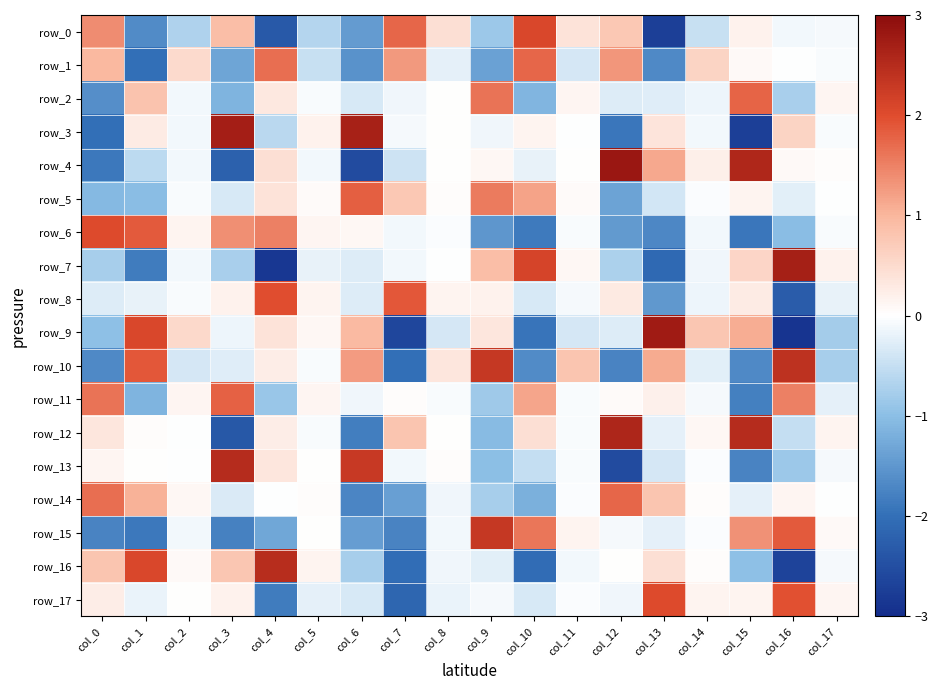

Reading left to right, transcribe all the data shown in this chart.

row_0: col_0=1.4	col_1=-1.6	col_2=-0.7	col_3=0.9	col_4=-2.3	col_5=-0.6	col_6=-1.5	col_7=1.7	col_8=0.4	col_9=-0.8	col_10=2.1	col_11=0.4	col_12=0.8	col_13=-2.7	col_14=-0.5	col_15=0.2	col_16=-0.1	col_17=-0.1
row_1: col_0=1.0	col_1=-2.0	col_2=0.5	col_3=-1.3	col_4=1.7	col_5=-0.5	col_6=-1.6	col_7=1.3	col_8=-0.2	col_9=-1.4	col_10=1.7	col_11=-0.4	col_12=1.3	col_13=-1.7	col_14=0.6	col_15=0.1	col_16=-0.0	col_17=-0.1
row_2: col_0=-1.6	col_1=0.8	col_2=-0.1	col_3=-1.1	col_4=0.3	col_5=-0.1	col_6=-0.3	col_7=-0.1	col_8=0.0	col_9=1.6	col_10=-1.1	col_11=0.1	col_12=-0.3	col_13=-0.3	col_14=-0.2	col_15=1.8	col_16=-0.7	col_17=0.1
row_3: col_0=-2.0	col_1=0.3	col_2=-0.1	col_3=2.7	col_4=-0.6	col_5=0.2	col_6=2.6	col_7=-0.1	col_8=0.0	col_9=-0.1	col_10=0.1	col_11=-0.0	col_12=-1.9	col_13=0.4	col_14=-0.1	col_15=-2.7	col_16=0.6	col_17=-0.1
row_4: col_0=-1.9	col_1=-0.6	col_2=-0.1	col_3=-2.2	col_4=0.4	col_5=-0.1	col_6=-2.5	col_7=-0.4	col_8=0.0	col_9=0.1	col_10=-0.2	col_11=0.0	col_12=2.8	col_13=1.1	col_14=0.2	col_15=2.6	col_16=0.1	col_17=0.0
row_5: col_0=-1.1	col_1=-1.0	col_2=-0.1	col_3=-0.3	col_4=0.4	col_5=0.1	col_6=1.8	col_7=0.8	col_8=0.0	col_9=1.6	col_10=1.2	col_11=0.1	col_12=-1.4	col_13=-0.4	col_14=-0.0	col_15=0.2	col_16=-0.2	col_17=-0.0
row_6: col_0=2.0	col_1=1.9	col_2=0.2	col_3=1.4	col_4=1.5	col_5=0.1	col_6=0.1	col_7=-0.1	col_8=-0.0	col_9=-1.5	col_10=-1.9	col_11=-0.1	col_12=-1.5	col_13=-1.7	col_14=-0.1	col_15=-1.9	col_16=-1.0	col_17=-0.1
row_7: col_0=-0.8	col_1=-1.8	col_2=-0.1	col_3=-0.7	col_4=-2.8	col_5=-0.2	col_6=-0.3	col_7=-0.1	col_8=-0.0	col_9=0.9	col_10=2.1	col_11=0.1	col_12=-0.7	col_13=-2.1	col_14=-0.1	col_15=0.6	col_16=2.7	col_17=0.2
row_8: col_0=-0.3	col_1=-0.2	col_2=-0.1	col_3=0.2	col_4=2.0	col_5=0.2	col_6=-0.3	col_7=1.9	col_8=0.1	col_9=0.2	col_10=-0.3	col_11=-0.1	col_12=0.3	col_13=-1.5	col_14=-0.2	col_15=0.3	col_16=-2.3	col_17=-0.2
row_9: col_0=-1.0	col_1=2.1	col_2=0.5	col_3=-0.2	col_4=0.4	col_5=0.1	col_6=0.9	col_7=-2.6	col_8=-0.4	col_9=0.4	col_10=-1.9	col_11=-0.4	col_12=-0.3	col_13=2.7	col_14=0.8	col_15=1.1	col_16=-2.9	col_17=-0.8
row_10: col_0=-1.7	col_1=1.9	col_2=-0.4	col_3=-0.3	col_4=0.2	col_5=-0.1	col_6=1.3	col_7=-2.0	col_8=0.3	col_9=2.3	col_10=-1.6	col_11=0.8	col_12=-1.8	col_13=1.1	col_14=-0.2	col_15=-1.7	col_16=2.4	col_17=-0.8
row_11: col_0=1.6	col_1=-1.1	col_2=0.1	col_3=1.8	col_4=-0.9	col_5=0.1	col_6=-0.1	col_7=0.0	col_8=-0.1	col_9=-0.8	col_10=1.2	col_11=-0.1	col_12=0.1	col_13=0.2	col_14=-0.1	col_15=-1.8	col_16=1.5	col_17=-0.2
row_12: col_0=0.3	col_1=0.0	col_2=-0.0	col_3=-2.4	col_4=0.2	col_5=-0.1	col_6=-1.8	col_7=0.8	col_8=0.0	col_9=-1.1	col_10=0.4	col_11=-0.1	col_12=2.6	col_13=-0.2	col_14=0.1	col_15=2.5	col_16=-0.5	col_17=0.2
row_13: col_0=0.1	col_1=0.0	col_2=-0.0	col_3=2.5	col_4=0.3	col_5=0.0	col_6=2.3	col_7=-0.1	col_8=0.0	col_9=-1.0	col_10=-0.5	col_11=-0.0	col_12=-2.5	col_13=-0.4	col_14=-0.0	col_15=-1.8	col_16=-0.9	col_17=-0.1
row_14: col_0=1.7	col_1=1.0	col_2=0.1	col_3=-0.3	col_4=-0.0	col_5=0.0	col_6=-1.7	col_7=-1.4	col_8=-0.1	col_9=-0.8	col_10=-1.2	col_11=-0.0	col_12=1.8	col_13=0.8	col_14=0.0	col_15=-0.2	col_16=0.1	col_17=-0.0
row_15: col_0=-1.8	col_1=-1.9	col_2=-0.1	col_3=-1.8	col_4=-1.3	col_5=0.0	col_6=-1.4	col_7=-1.7	col_8=-0.1	col_9=2.3	col_10=1.6	col_11=0.1	col_12=-0.1	col_13=-0.2	col_14=-0.0	col_15=1.3	col_16=1.9	col_17=0.1
row_16: col_0=0.8	col_1=2.1	col_2=0.1	col_3=0.8	col_4=2.5	col_5=0.1	col_6=-0.8	col_7=-2.0	col_8=-0.1	col_9=-0.2	col_10=-2.1	col_11=-0.1	col_12=0.0	col_13=0.4	col_14=0.0	col_15=-1.0	col_16=-2.7	col_17=-0.1
row_17: col_0=0.3	col_1=-0.2	col_2=0.0	col_3=0.2	col_4=-1.8	col_5=-0.2	col_6=-0.3	col_7=-2.1	col_8=-0.2	col_9=-0.1	col_10=-0.3	col_11=-0.0	col_12=-0.1	col_13=2.0	col_14=0.2	col_15=0.2	col_16=2.0	col_17=0.1